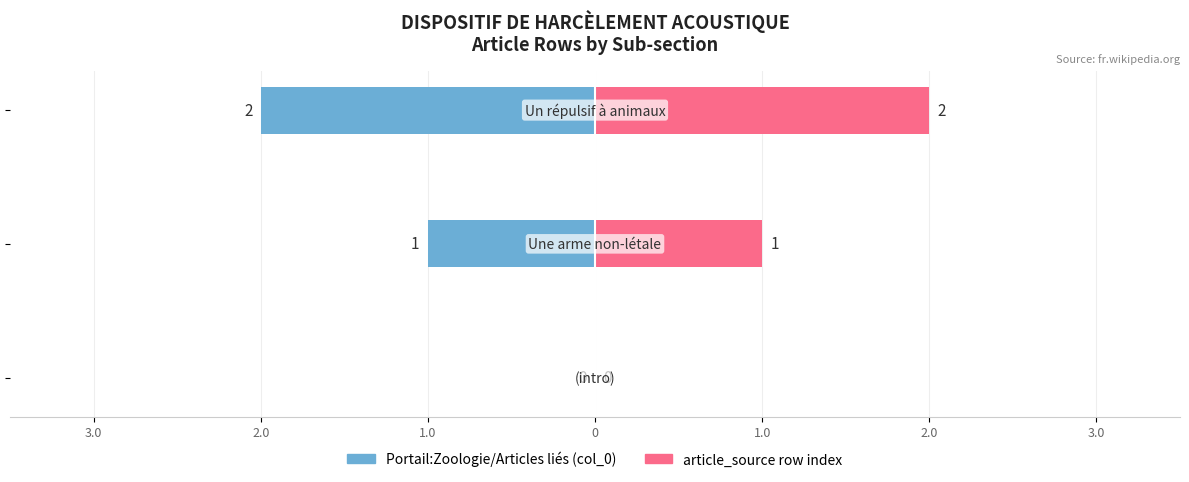

Reading left to right, transcribe all the data shown in this chart.

Portail:Zoologie/Articles liés (col_0): 3.0=0	2.0=-1	1.0=-2
article_source row index: 3.0=0	2.0=1	1.0=2